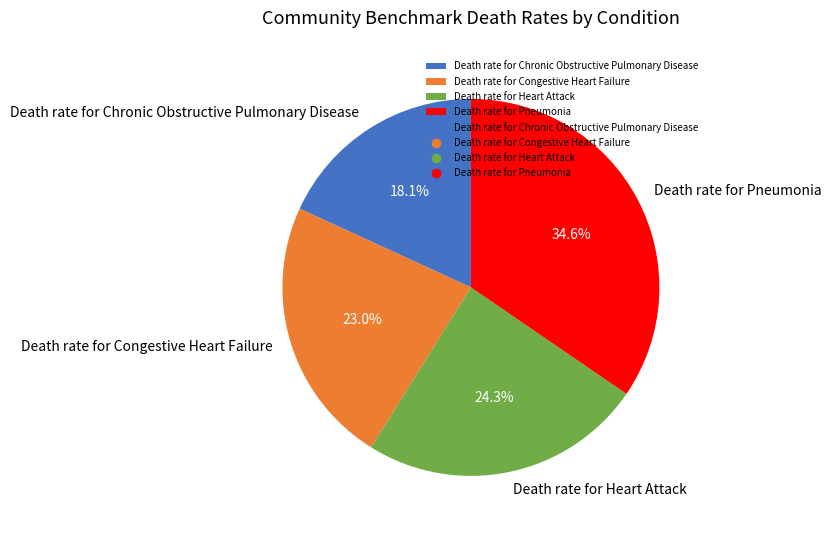

How much of the chart is everything except Death rate for Congestive Heart Failure?

77.0%